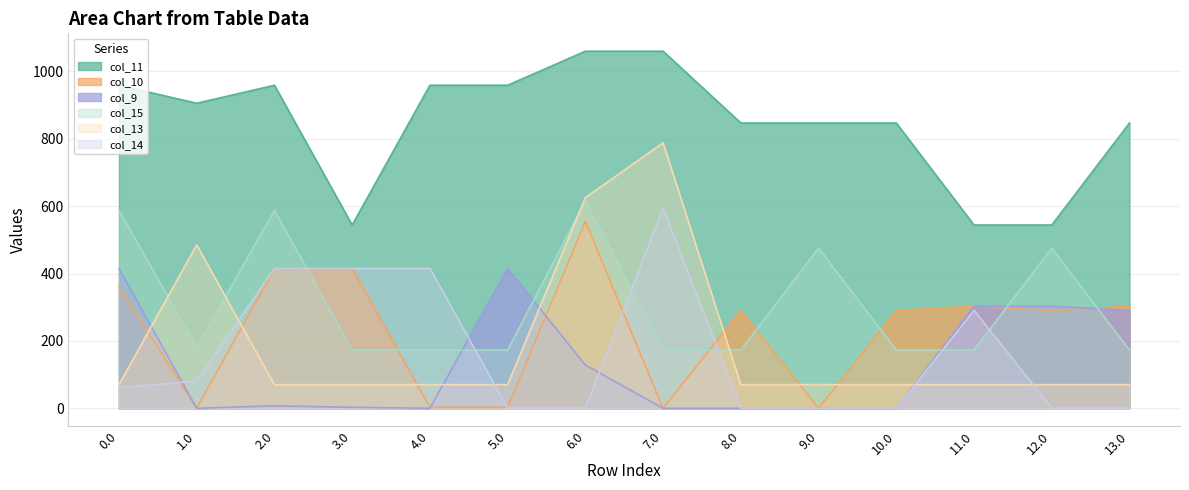

What is the average value of the col_13 series?

190.8